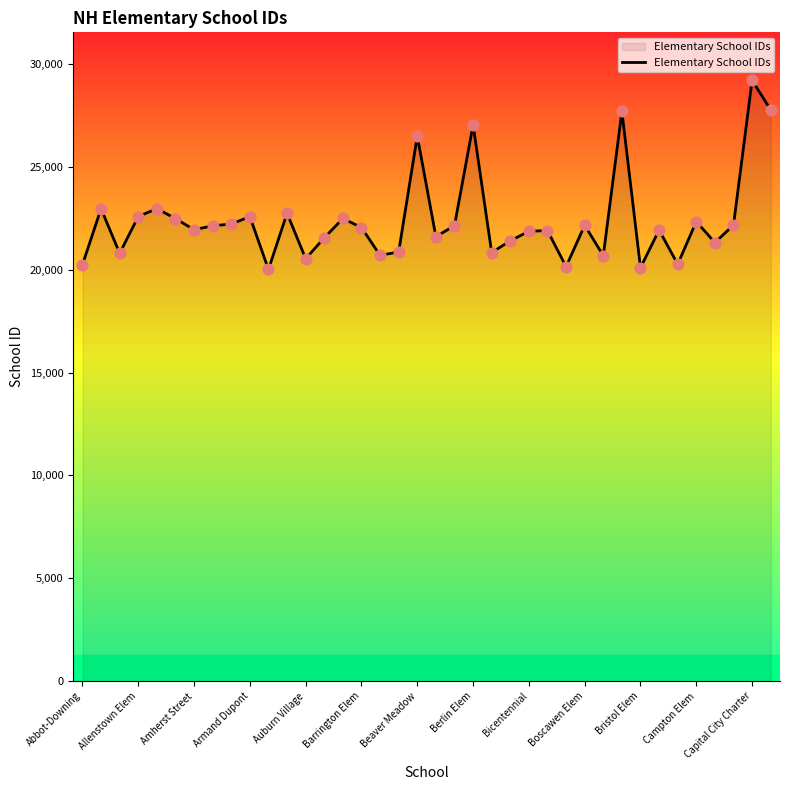

What is the change in value from 17 to 37?

+6905